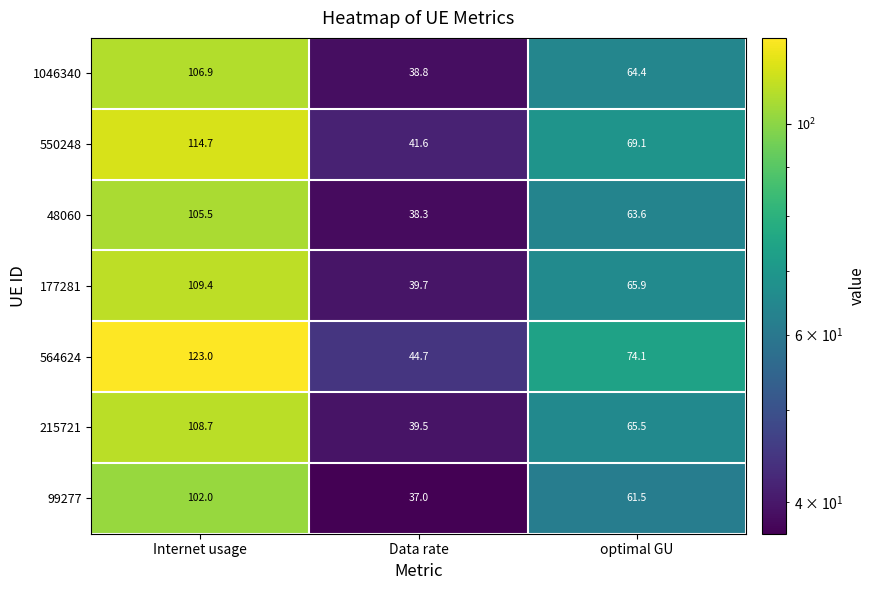

What is the sum of all 1046340 values?

210.1